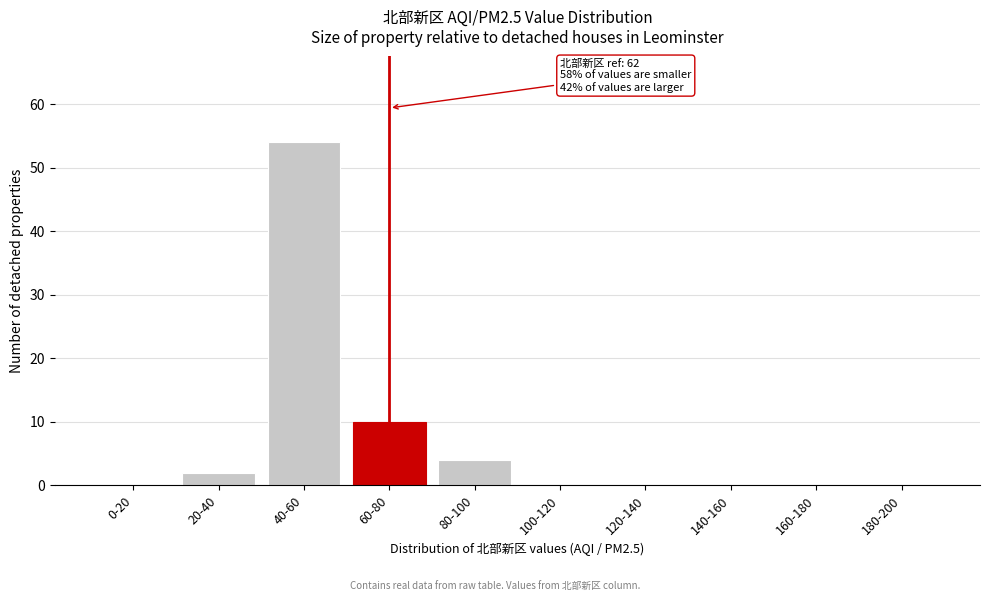

Reading right to left, what are all the values shown in this chart?

180-200=0	160-180=0	140-160=0	120-140=0	100-120=0	80-100=4	60-80=10	40-60=54	20-40=2	0-20=0